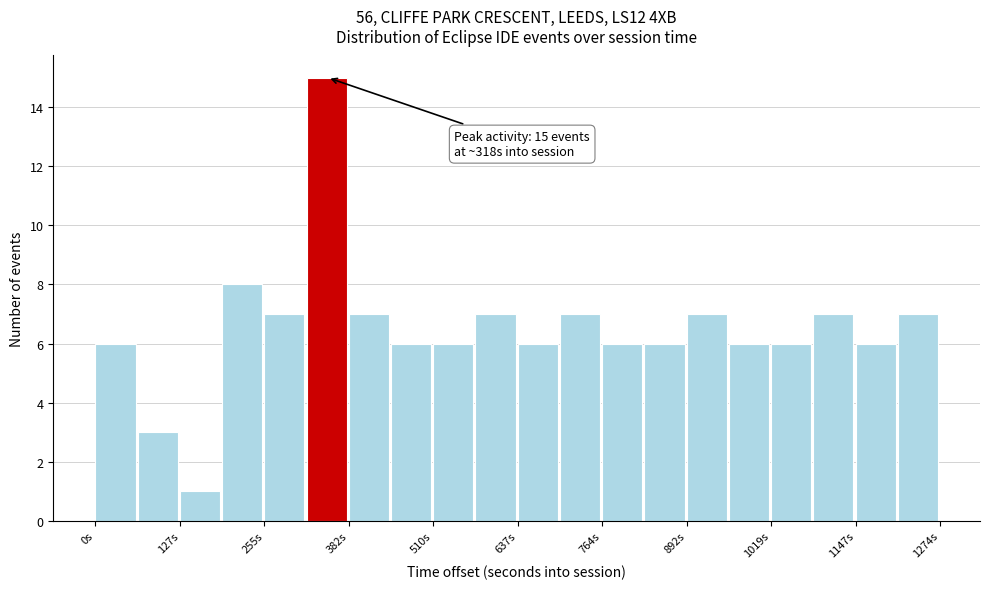

Around what value on the x-axis is the tallest bar? Give the approximate position of its centre, as read against the axis.

340